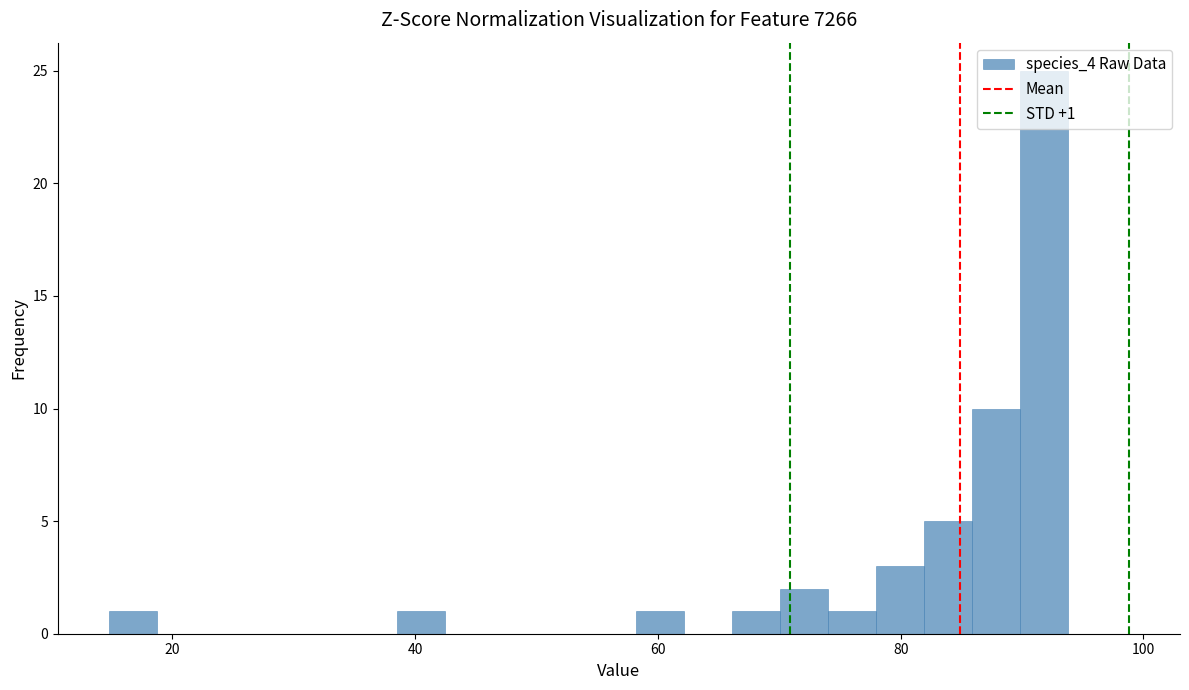

Around what value on the x-axis is the tallest bar? Give the approximate position of its centre, as read against the axis.

92